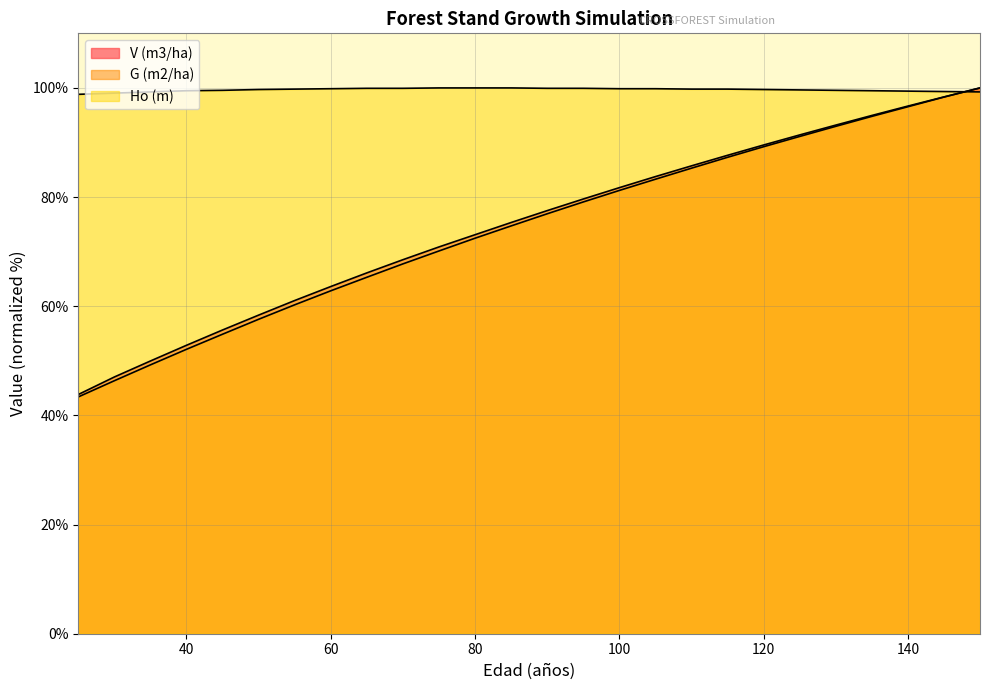

What is the sum of all Ho (m) values?

2590.9